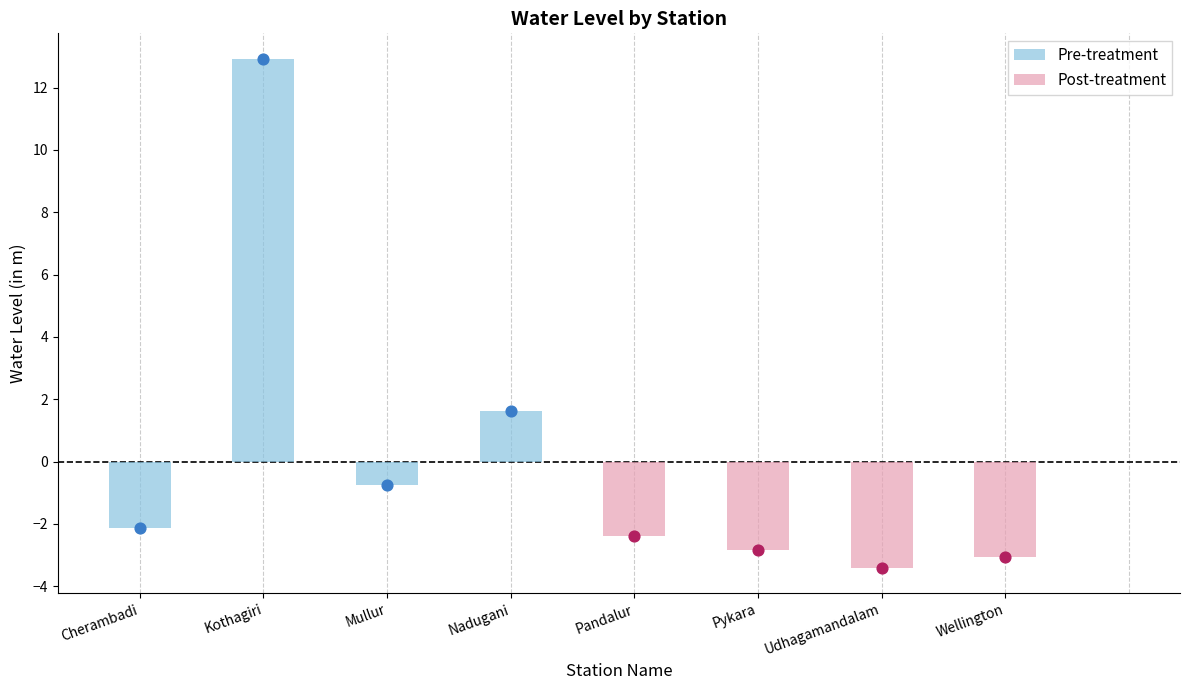

At how many categories does at least one series exceed 4?

1